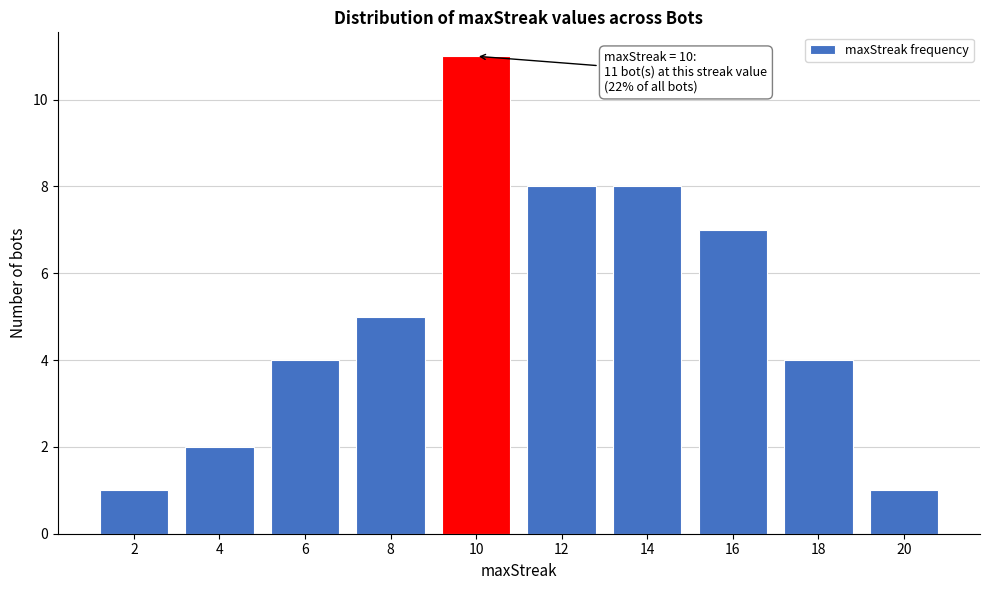

Reading left to right, list all the values displayed in this chart.

2=1	4=2	6=4	8=5	10=11	12=8	14=8	16=7	18=4	20=1